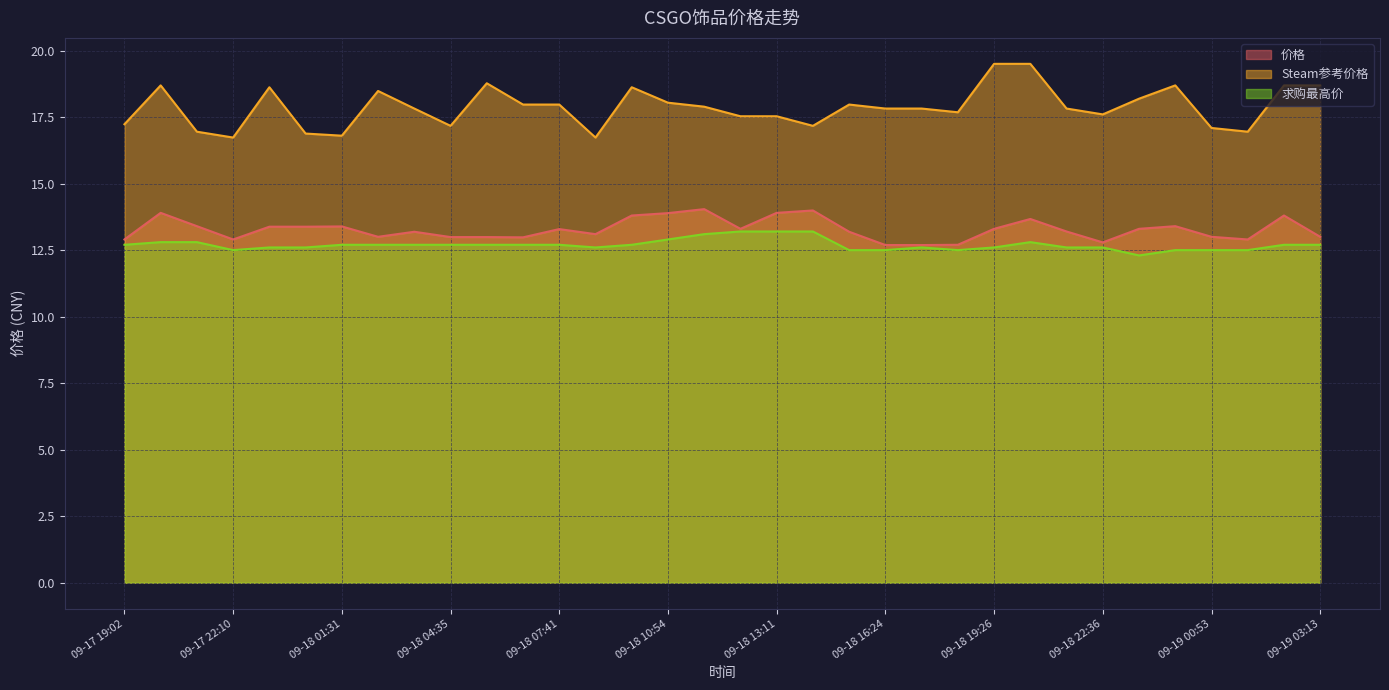

At which category is the sum across all series the highest?

09-18 20:34